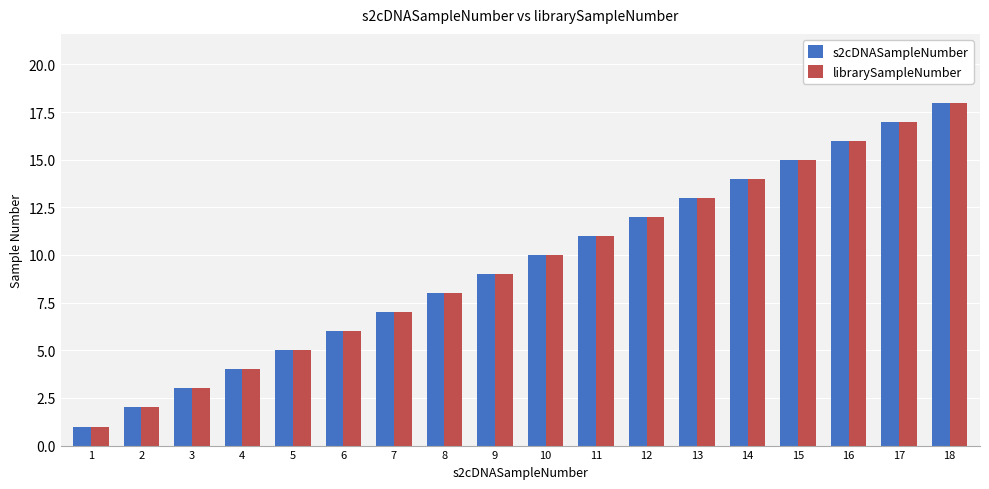

How many bars are there in total?

36